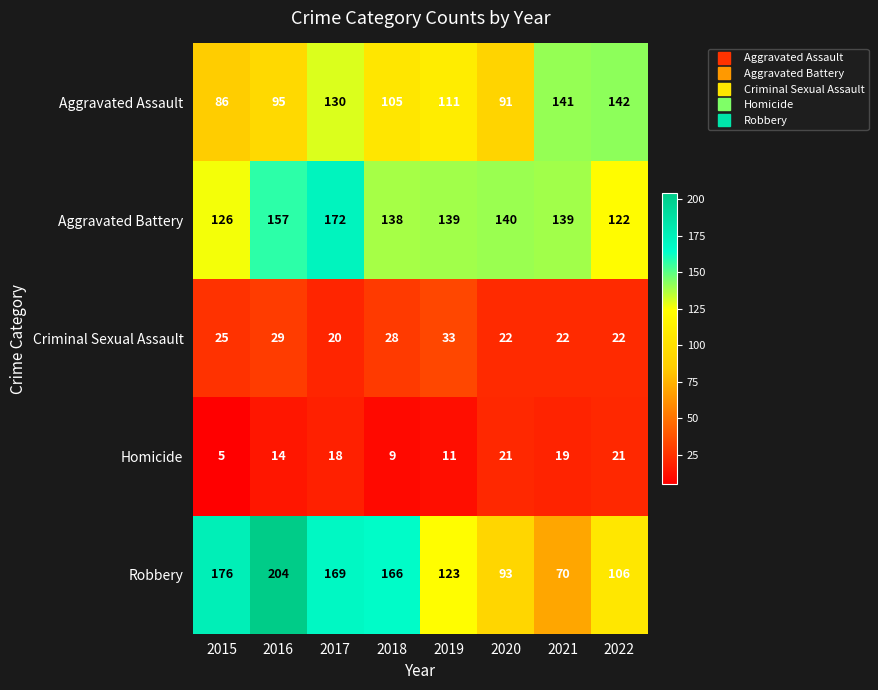

What is the difference between the maximum and minimum values in the Aggravated Battery series?

50